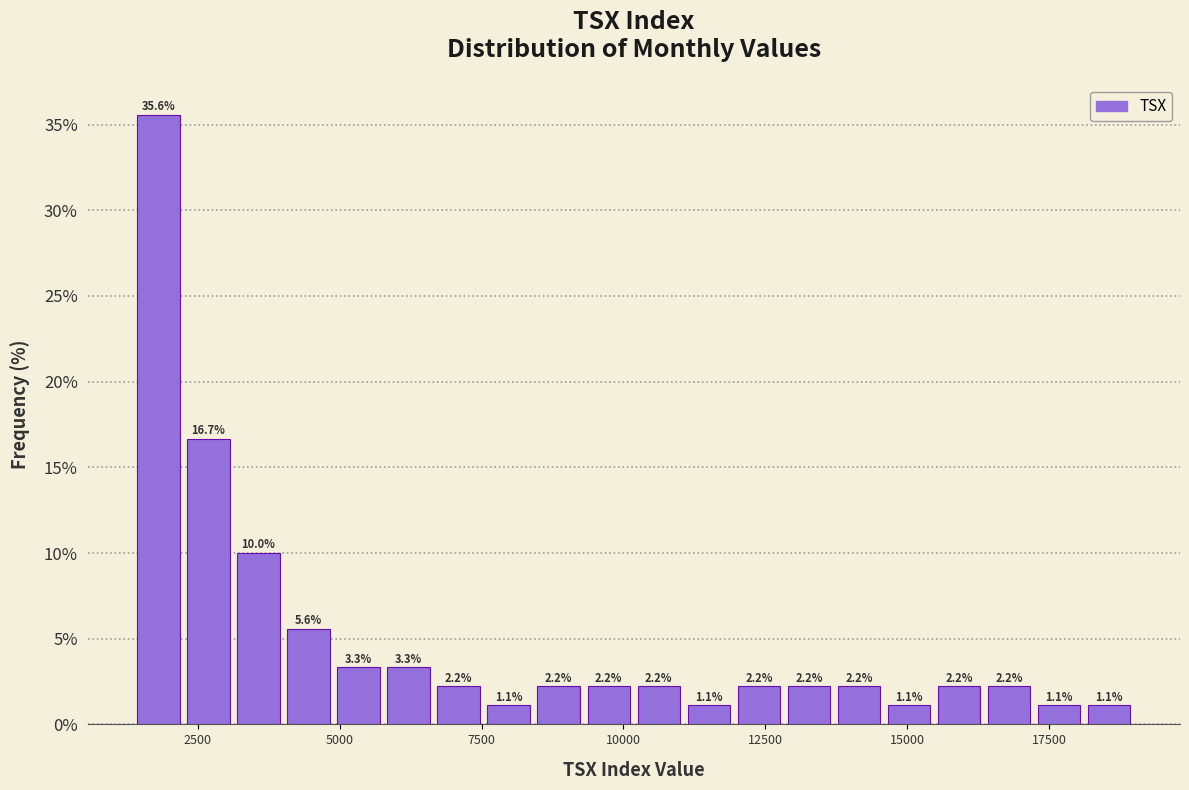

Around what value on the x-axis is the tallest bar? Give the approximate position of its centre, as read against the axis.

2000